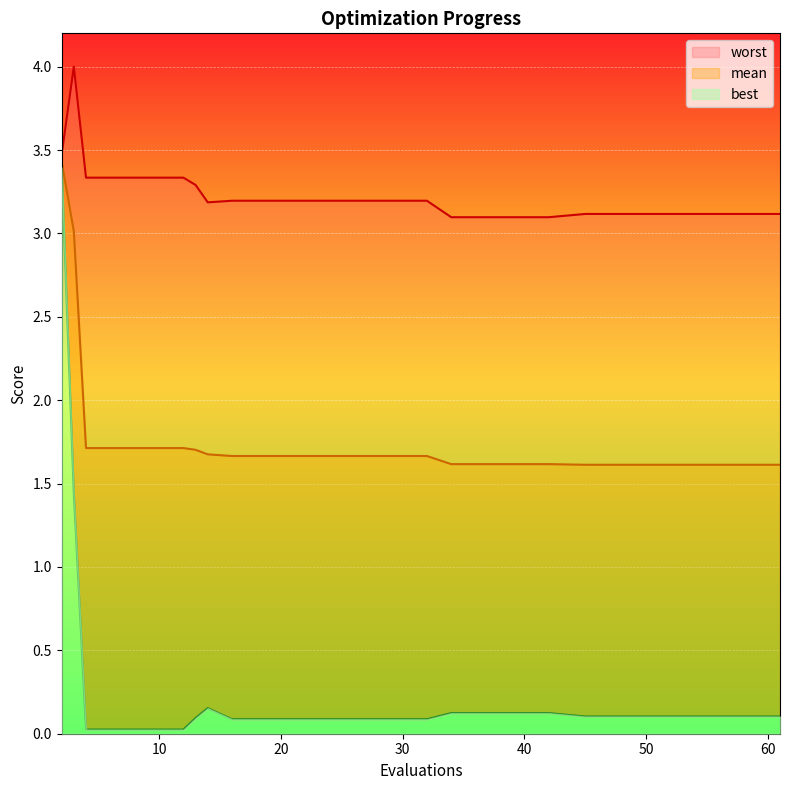

What is the maximum value for best?

3.4